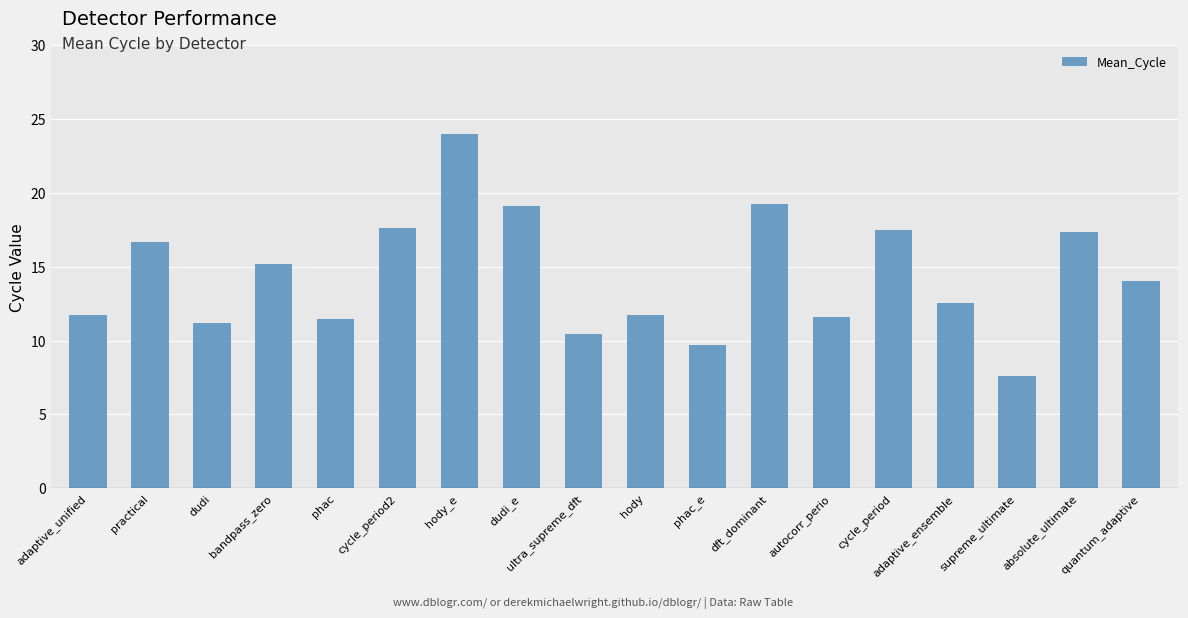

Is it true that the value at quantum_adaptive is 14.0?

True